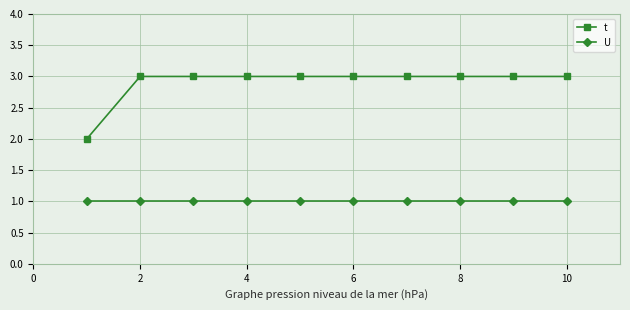

Rank the series by their average value, from lowest to highest.

U, t